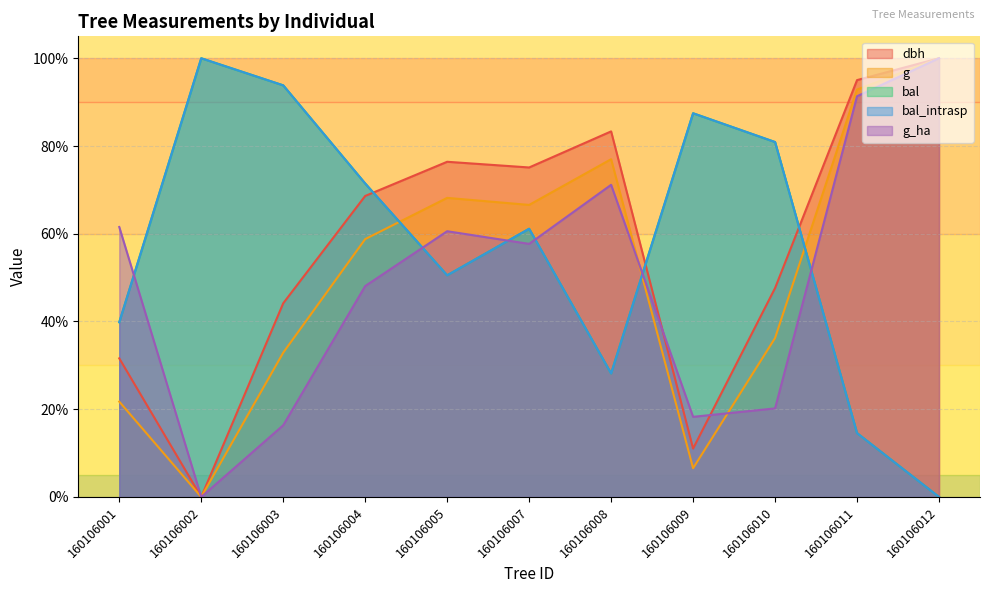

What is the value of the bal_intrasp point at the 10th from the left?

14.6